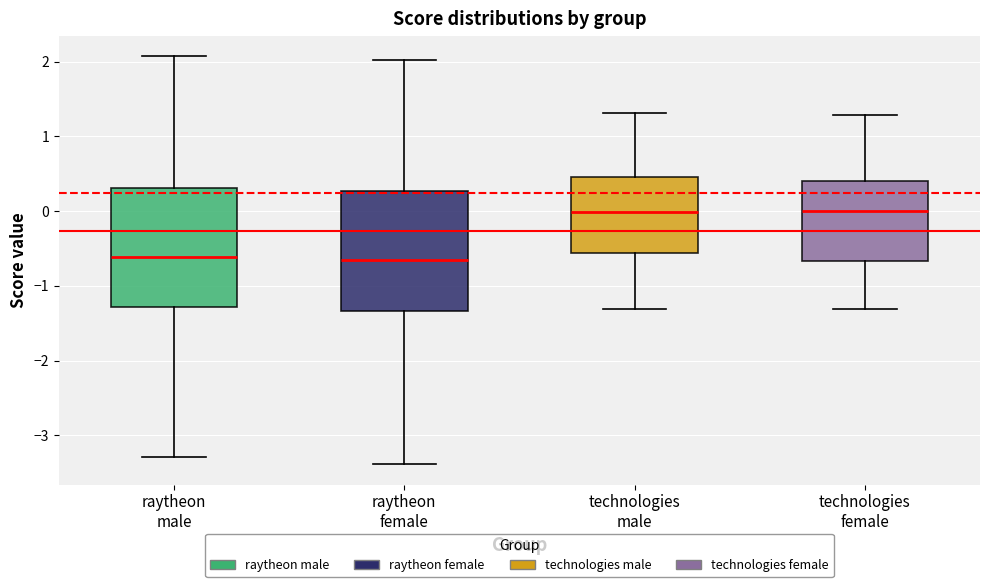

Reading left to right, read every box against the y-axis: the position of its median line, the range the box covers, and the ends of its whiskers. The values are not printed on the chart, so give them approximately, as read against the axis.

raytheon male: median -0.6, box -1.3 to 0.3, whiskers -3.3 to 2.1
raytheon female: median -0.7, box -1.3 to 0.3, whiskers -3.4 to 2.0
technologies male: median 0.0, box -0.6 to 0.5, whiskers -1.3 to 1.3
technologies female: median 0.0, box -0.7 to 0.4, whiskers -1.3 to 1.3